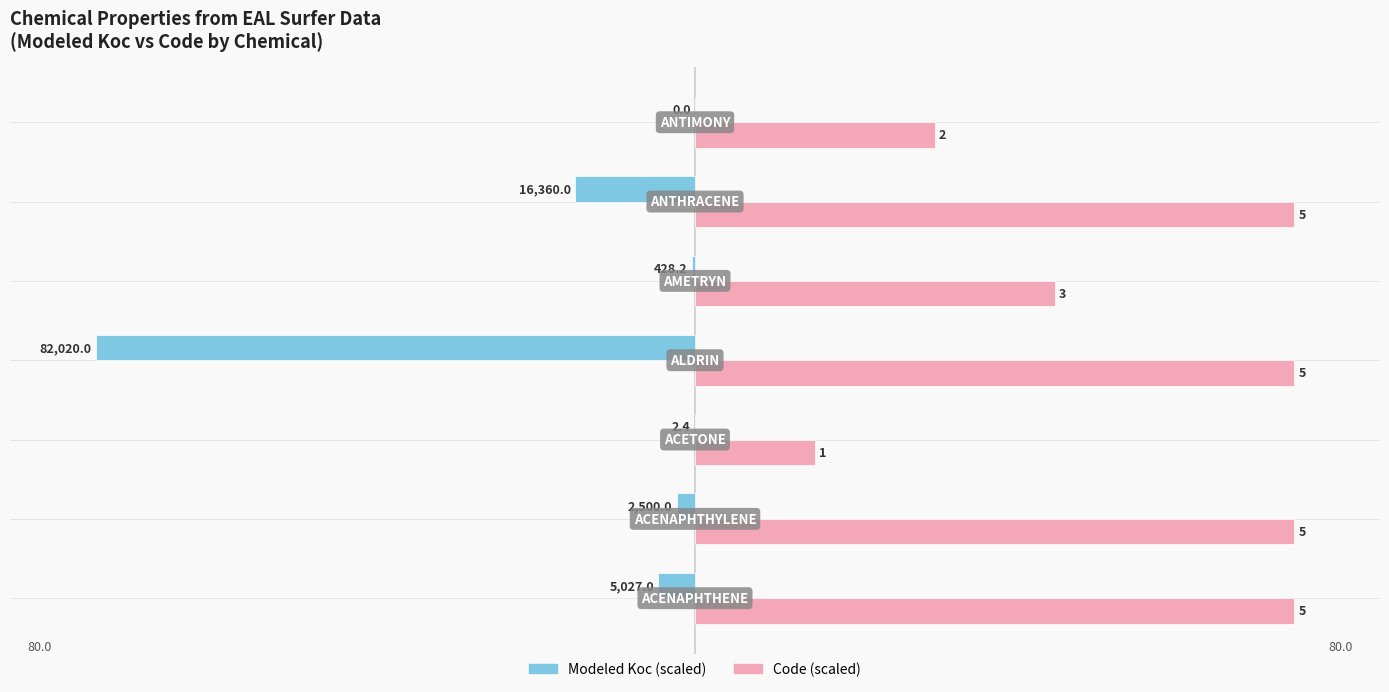

What are all the series names shown in the legend?

Modeled Koc (scaled), Code (scaled)